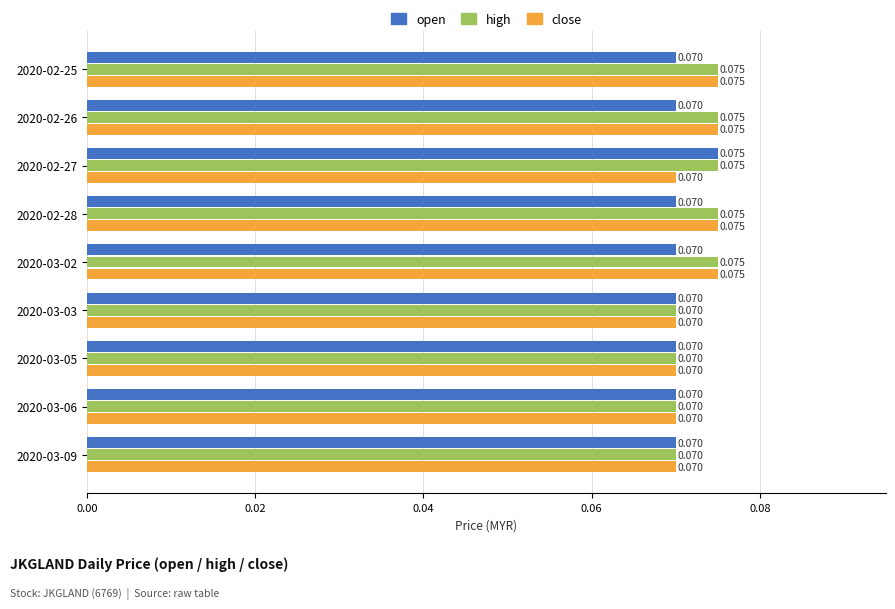

What are all the series names shown in the legend?

open, high, close